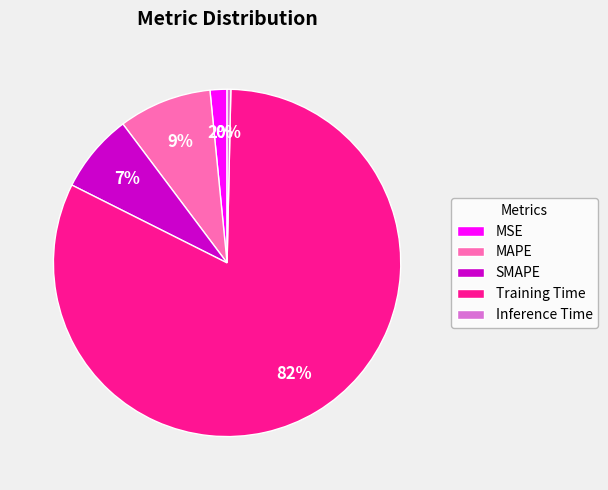

True or false: MSE accounts for 2% of the total.

True